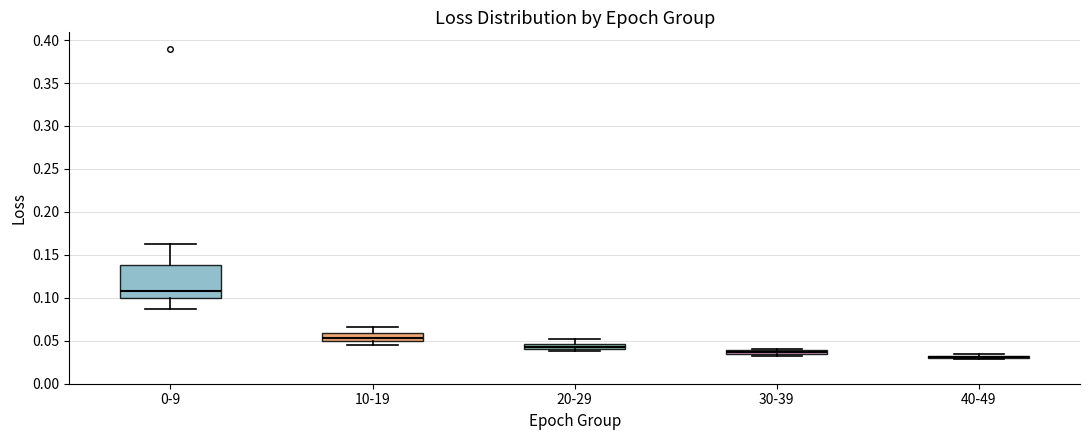

Comparing the boxes themselves (not the whiskers), which one is the tallest?

0-9